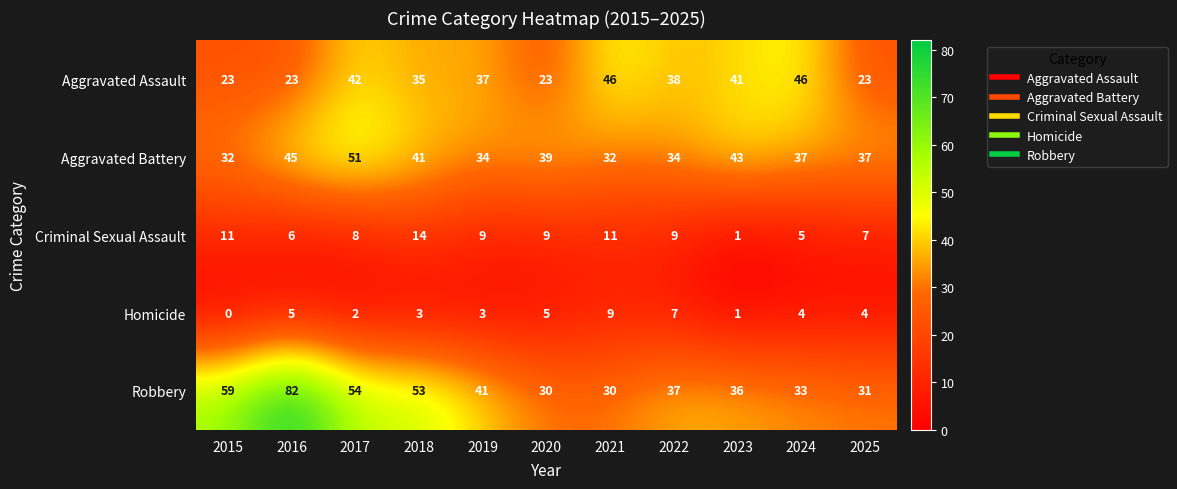

At how many categories does at least one series exceed 47?

4